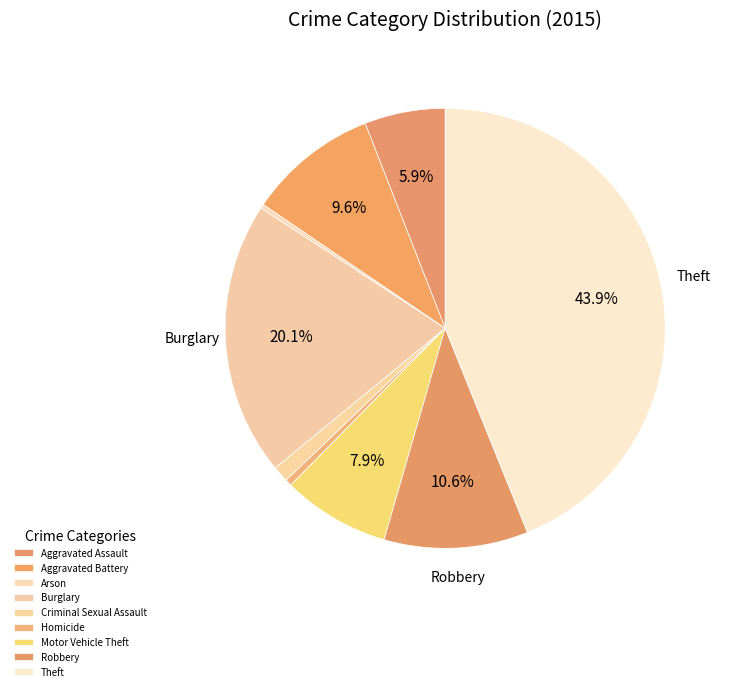

Is there a majority slice in this chart?

No